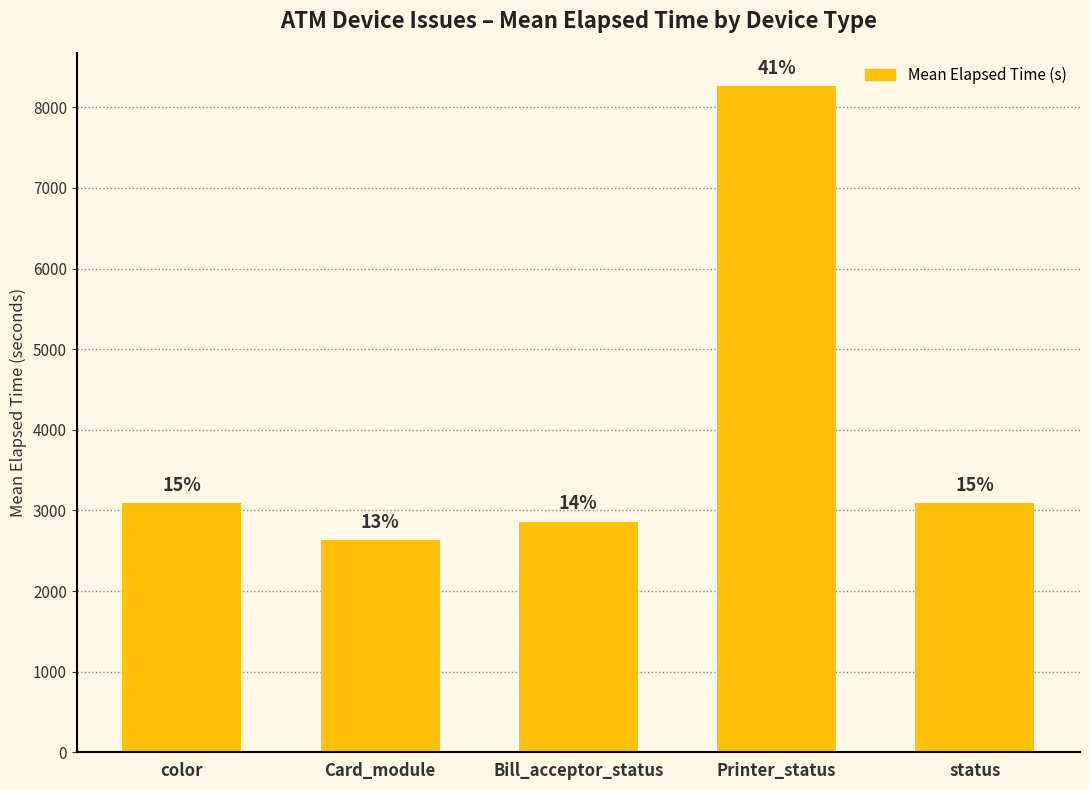

What is the sum of the values at Printer_status and Card_module?

10898